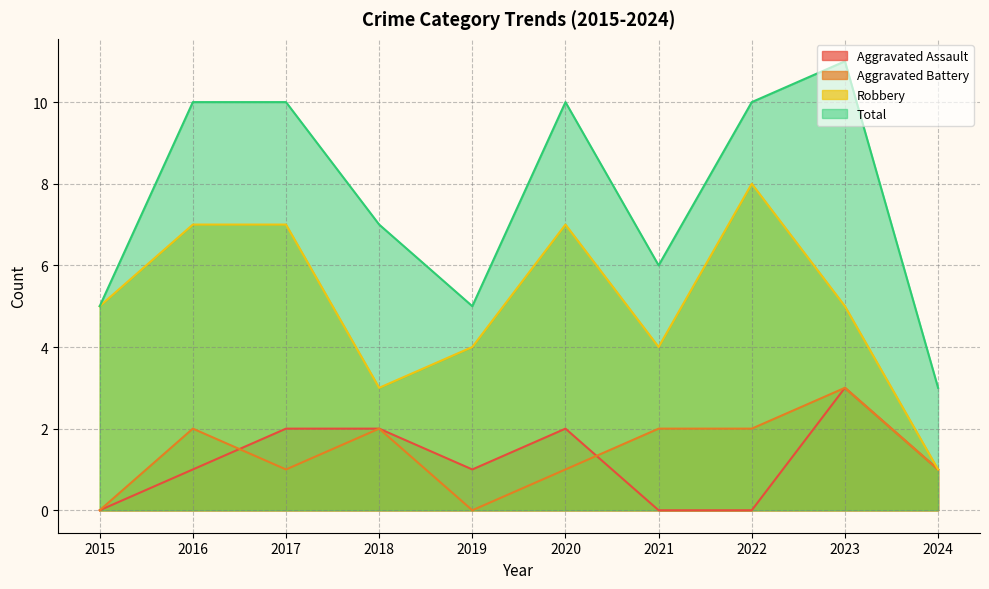

Count the Aggravated Assault values in the range 0 to 2.

9